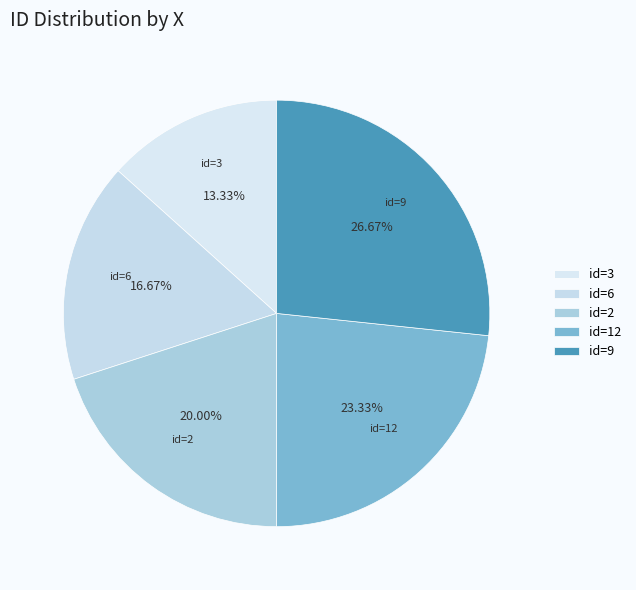

Between id=2 and id=6, which is larger?

id=2